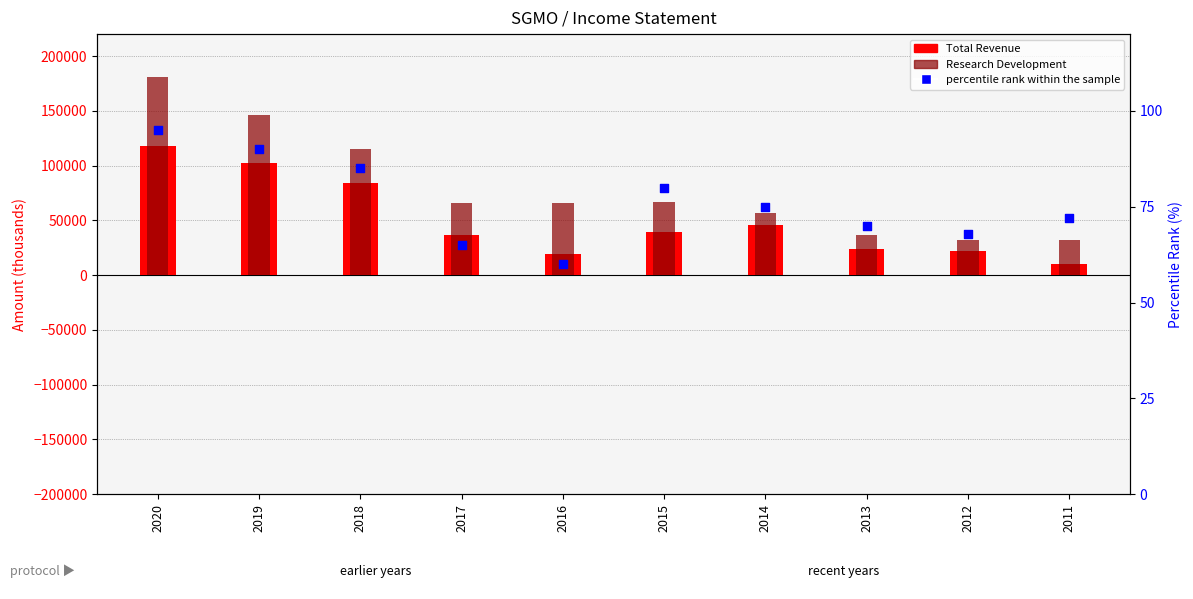

What is the total value across all series at 2018?

199485